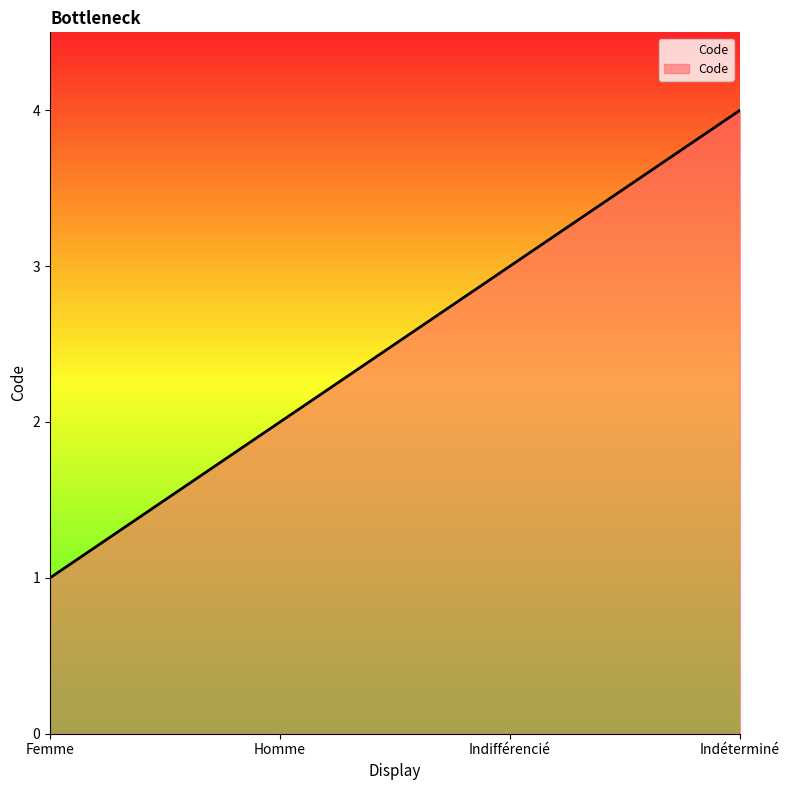

Is it true that the value at Homme is 3?

False